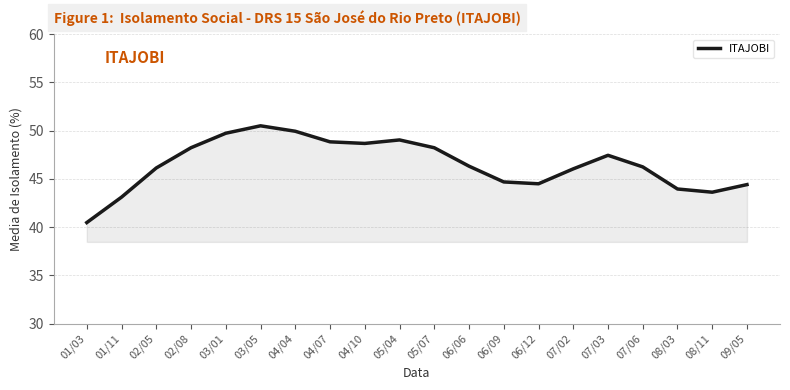

What is the sum of the values at 06/09 and 08/11?

88.3